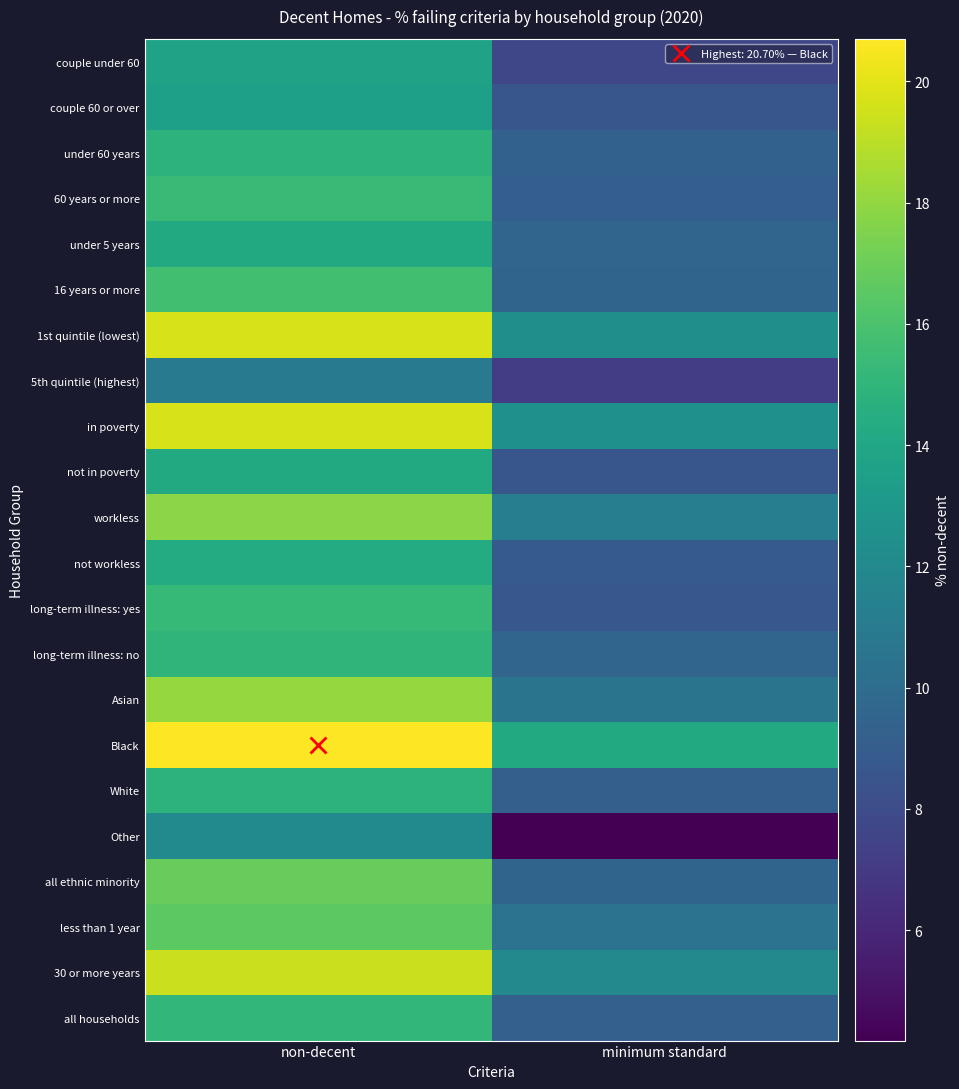

Rank the series at non-decent from lowest to highest value.

5th quintile (highest), Other, couple 60 or over, couple under 60, not in poverty, under 5 years, not workless, White, under 60 years, long-term illness: no, all households, long-term illness: yes, 60 years or more, 16 years or more, less than 1 year, all ethnic minority, workless, Asian, 30 or more years, 1st quintile (lowest), in poverty, Black